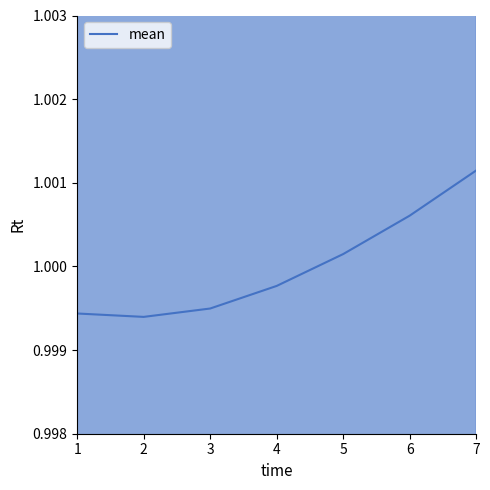

What is the maximum value shown in the chart?

1.0